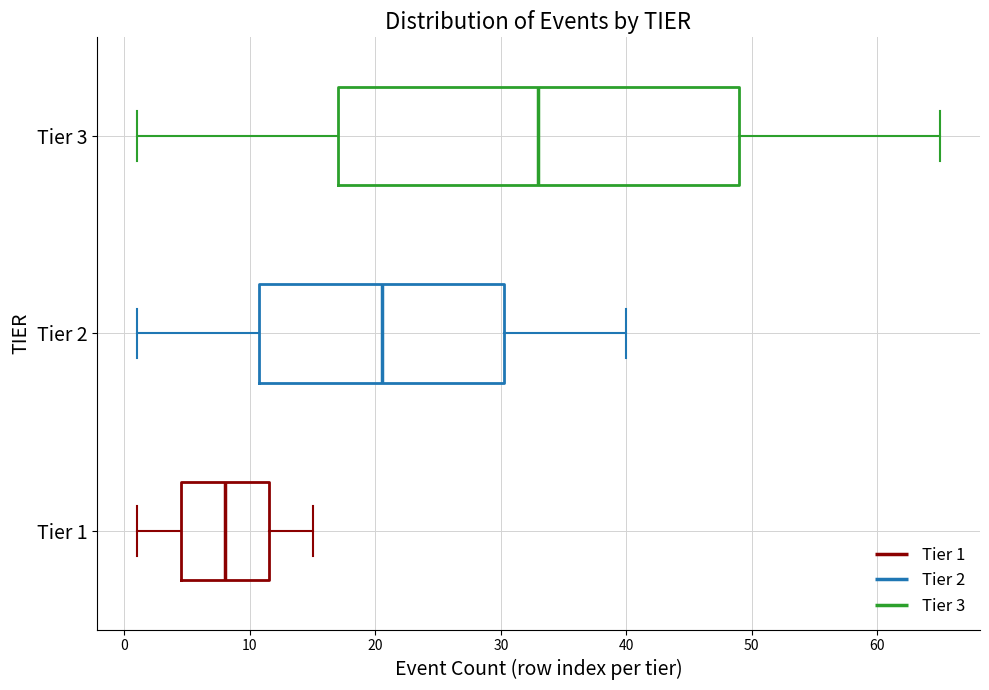

Reading bottom to top, read every box against the x-axis: the position of its median line, the range the box covers, and the ends of its whiskers. The values are not printed on the chart, so give them approximately, as read against the axis.

Tier 1: median 8, box 5 to 12, whiskers 1 to 15
Tier 2: median 21, box 11 to 30, whiskers 1 to 40
Tier 3: median 33, box 17 to 49, whiskers 1 to 65